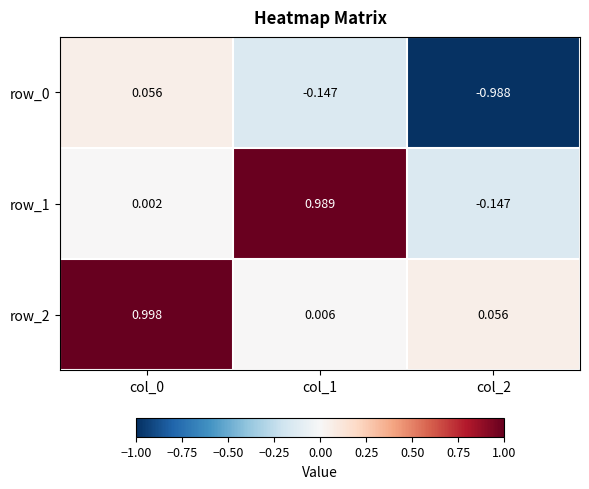

How many data points does each series have?

3